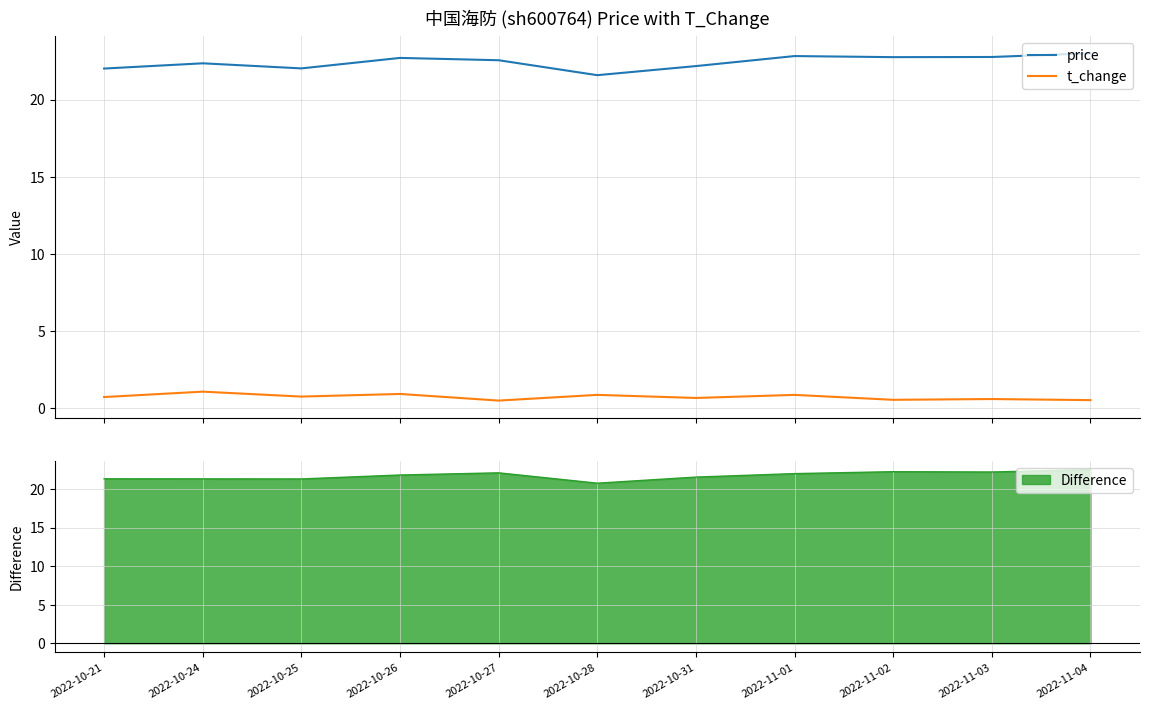

Reading left to right, extract all data points from this chart.

price: 22.0	22.4	22.0	22.7	22.6	21.6	22.2	22.8	22.8	22.8	23.0
t_change: 0.7	1.0	0.7	0.9	0.5	0.8	0.6	0.8	0.5	0.6	0.5